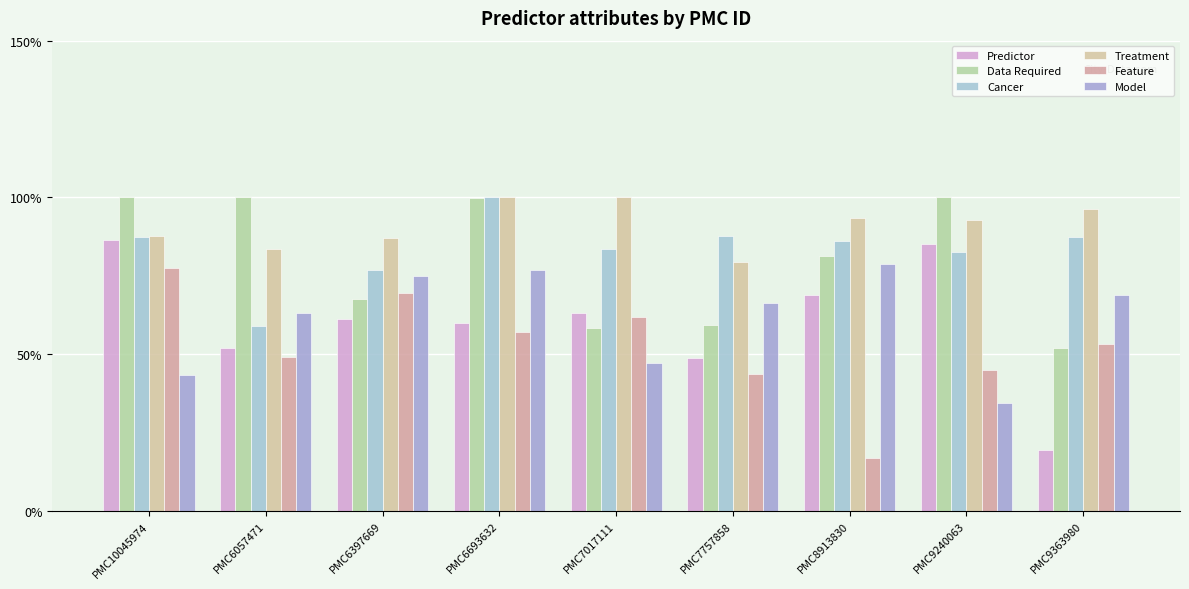

True or false: Feature has a value of 0.7 at PMC9240063.

False